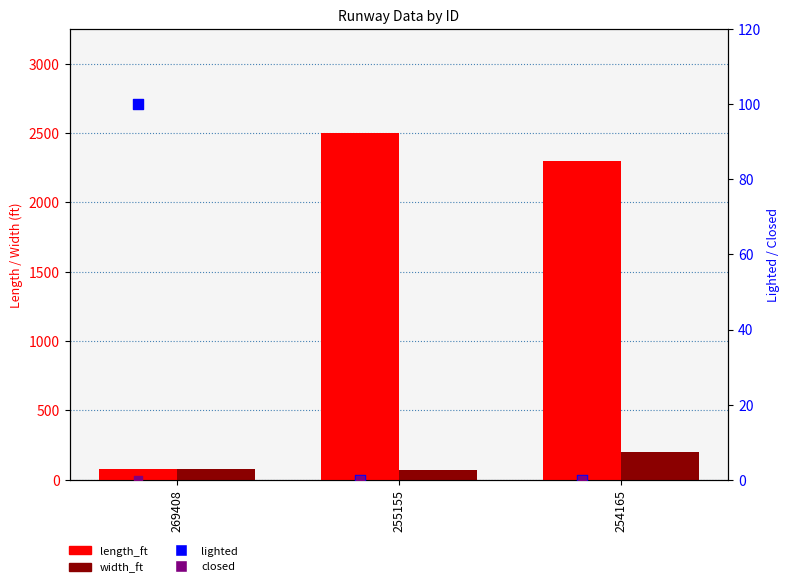

What is the total value across all series at 269408?

260